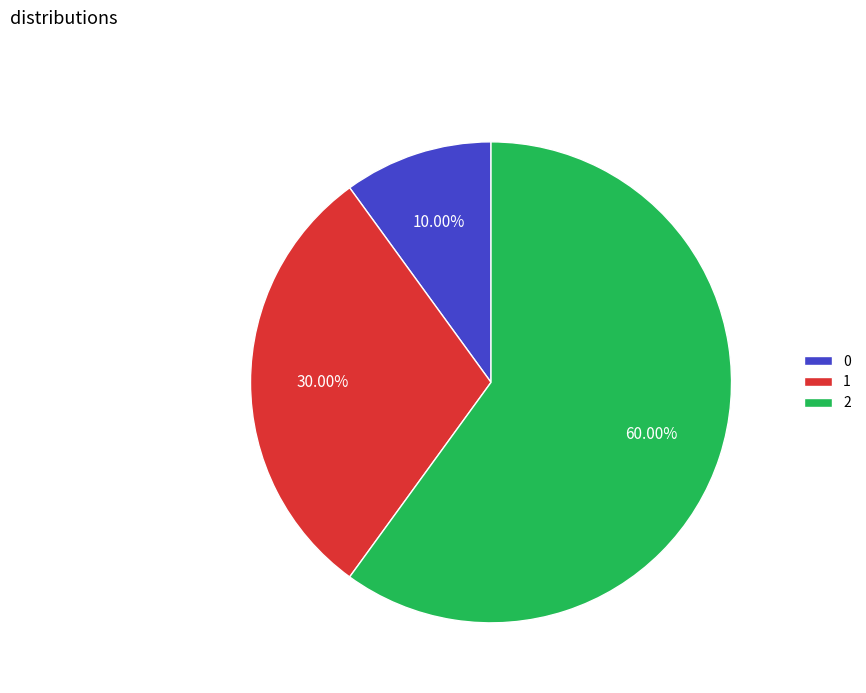

How many segments does this pie chart have?

3